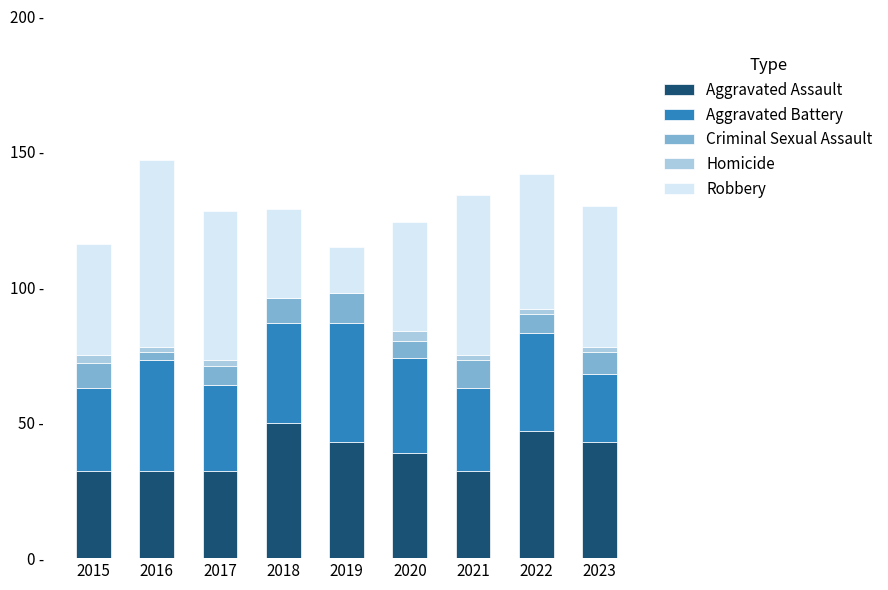

What are all the series names shown in the legend?

Aggravated Assault, Aggravated Battery, Criminal Sexual Assault, Homicide, Robbery